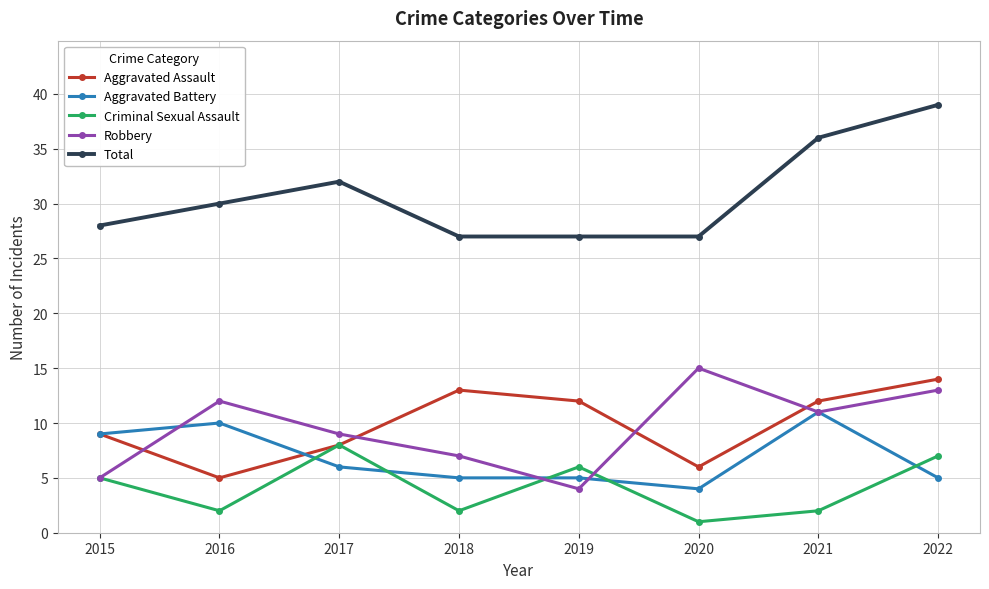

Which category has the lowest value in the Aggravated Battery series?

2020